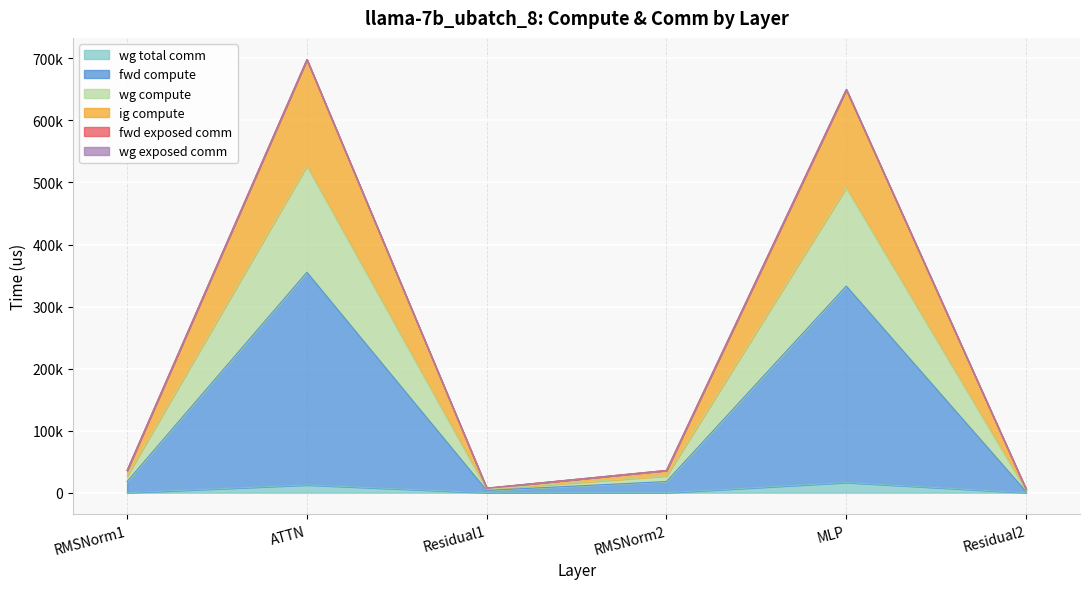

What is the spread (max minus min) of values at RMSNorm2?

35920.2